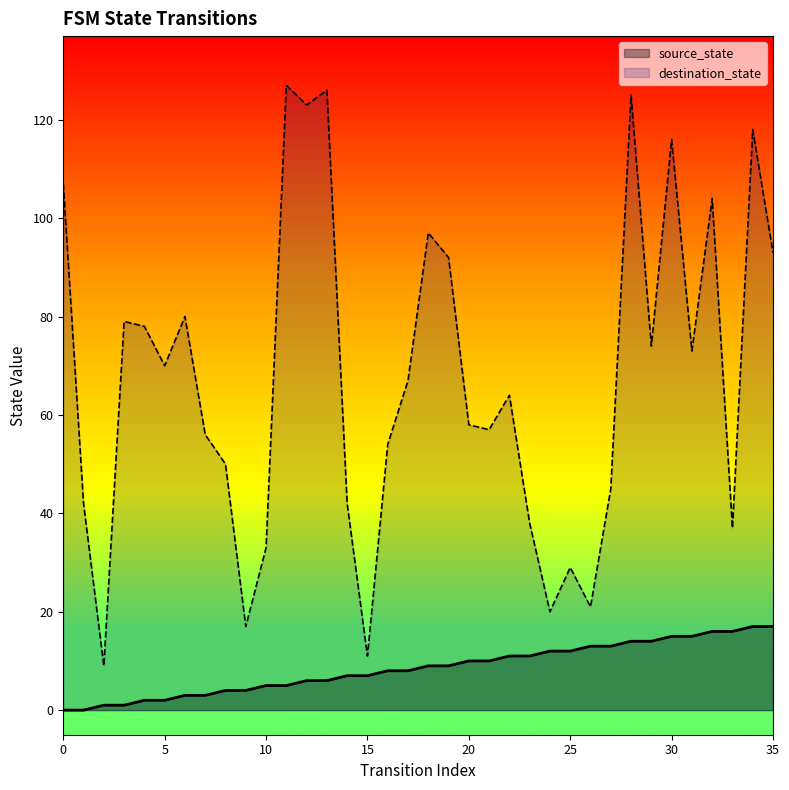

What is the spread (max minus min) of values at 18?

88